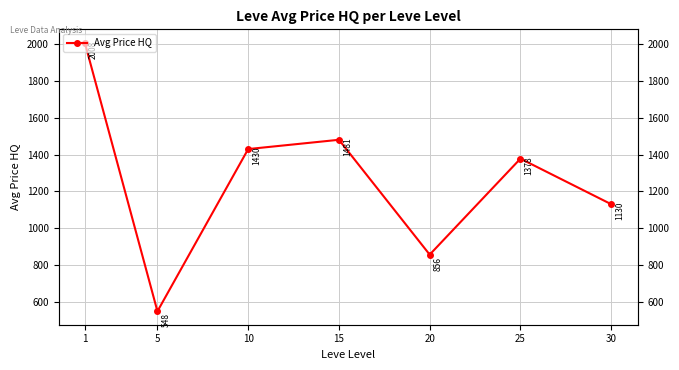

What is the smallest value displayed?

547.9